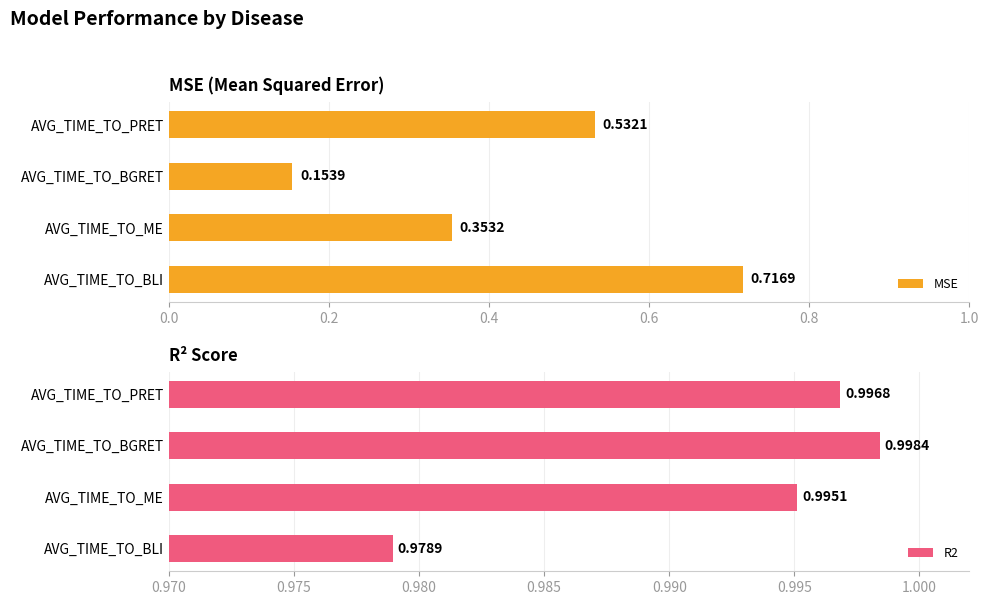

How many bars are there in total?

8